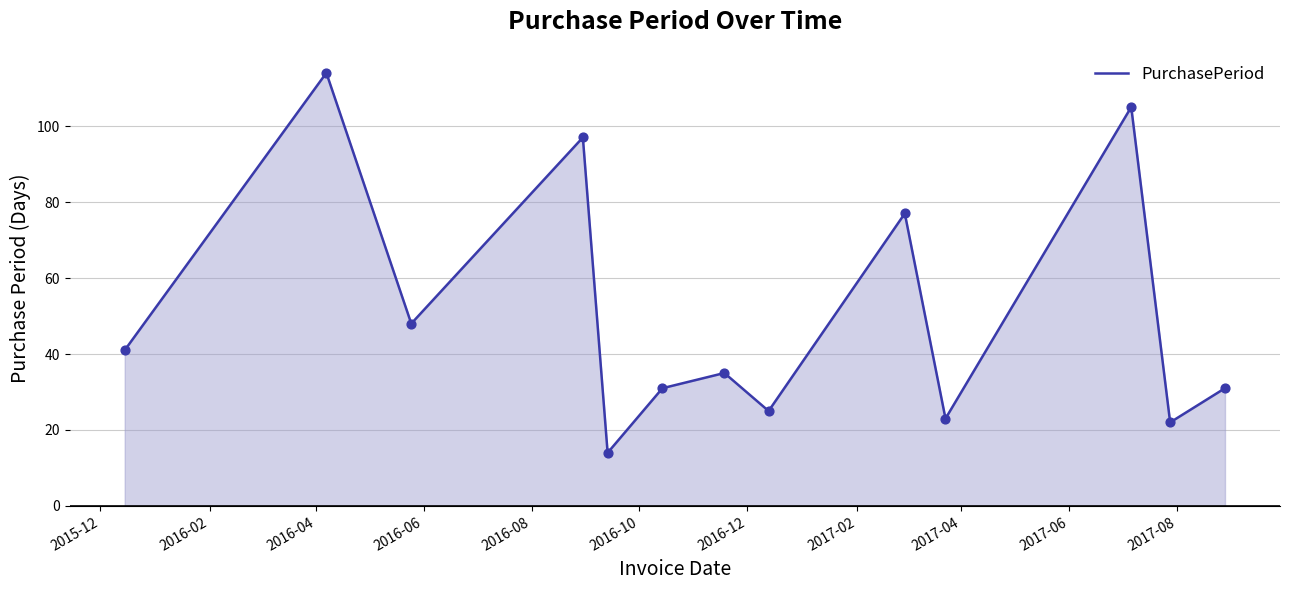

What is the maximum value shown in the chart?

114